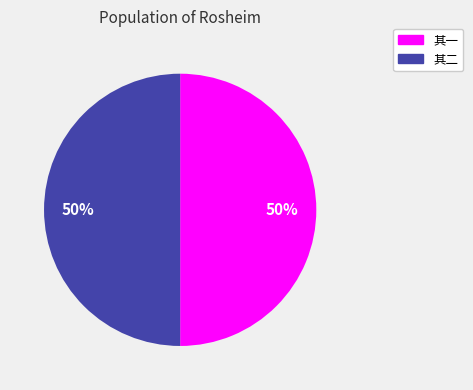

To the nearest percent, what percentage of the pie is 其二?

50%